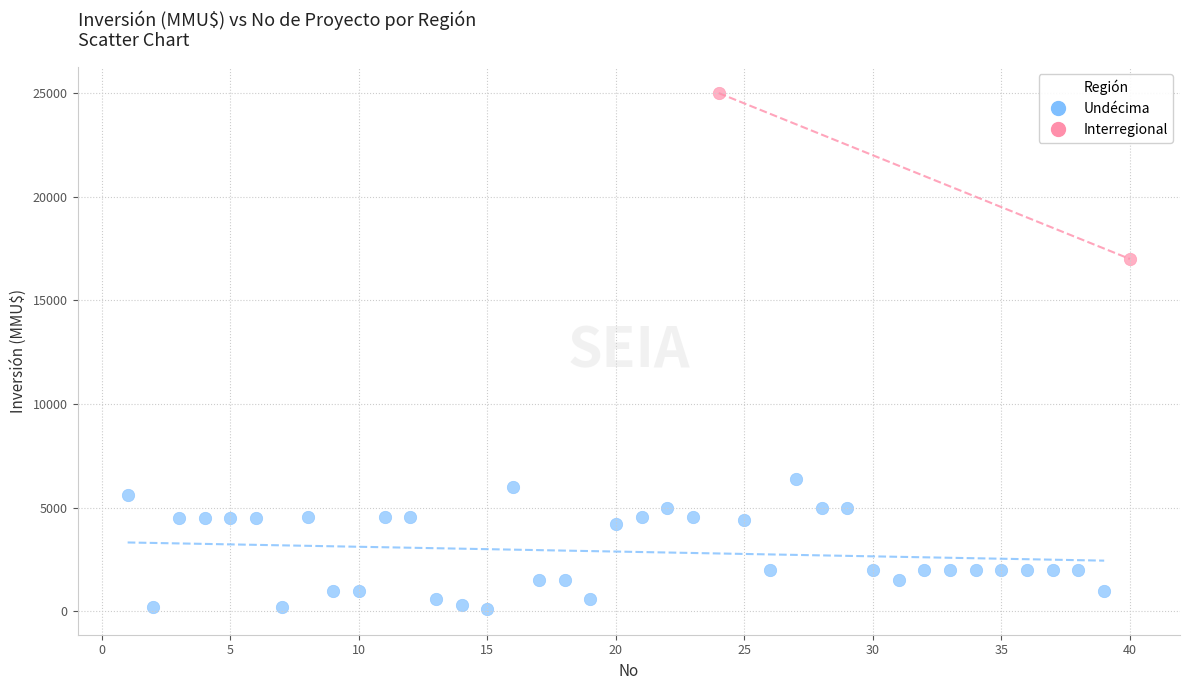

What are all the series names shown in the legend?

Undécima, Interregional